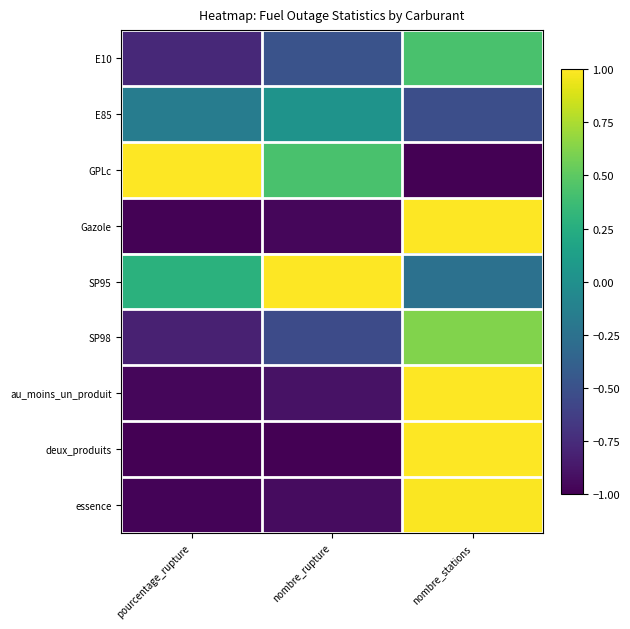

Between pourcentage_rupture and nombre_rupture, which series saw the biggest shift?

SP95